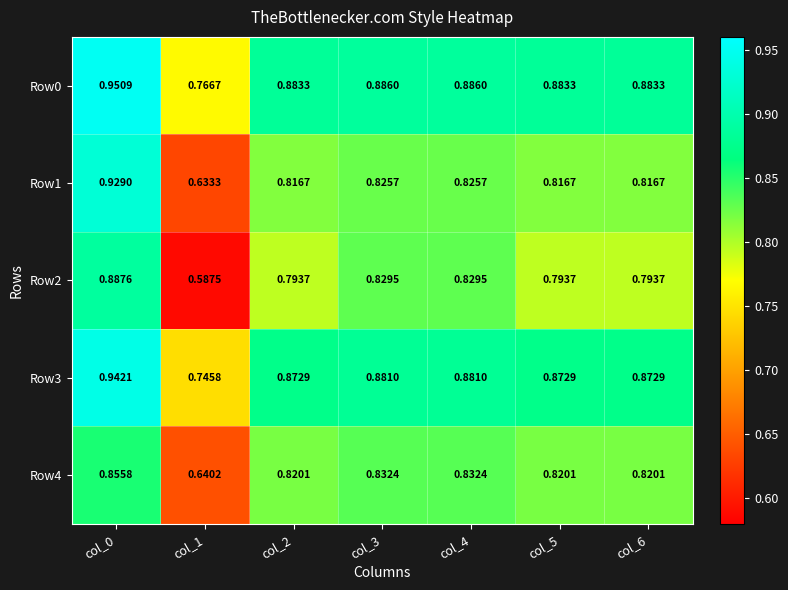

What is the total value across all series at col_4?

4.3